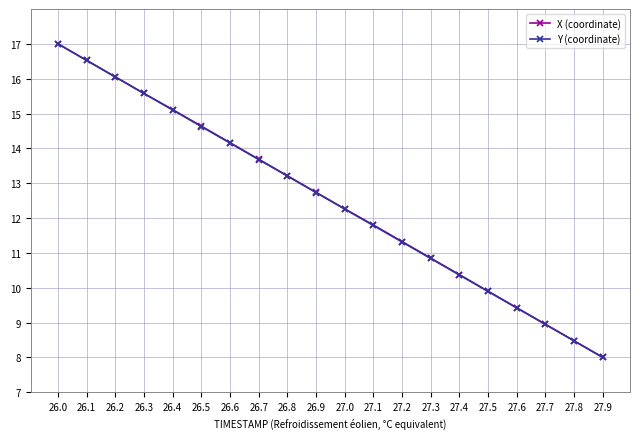

True or false: Y (coordinate) has more than 2 points higher than both neighbors.

False